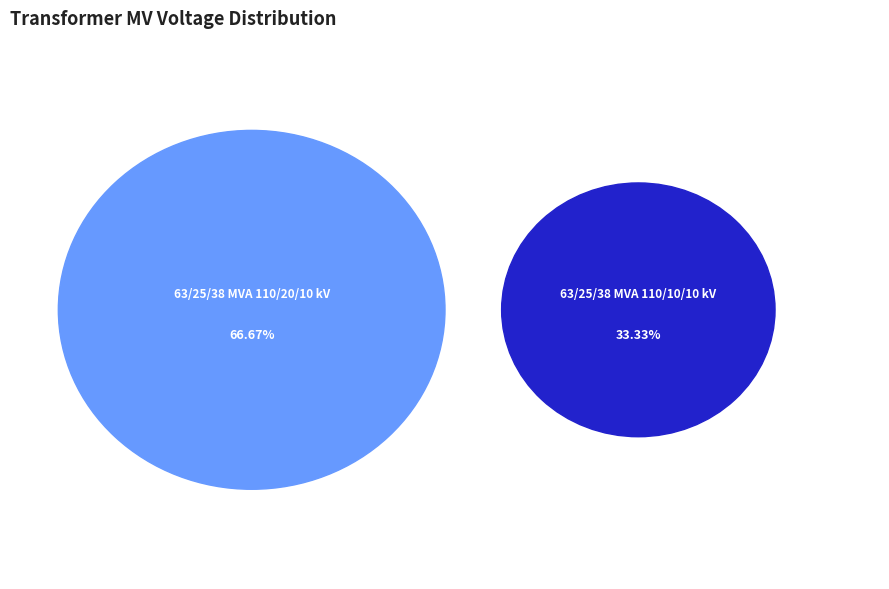

To the nearest percent, what is the average slice percentage?

50%